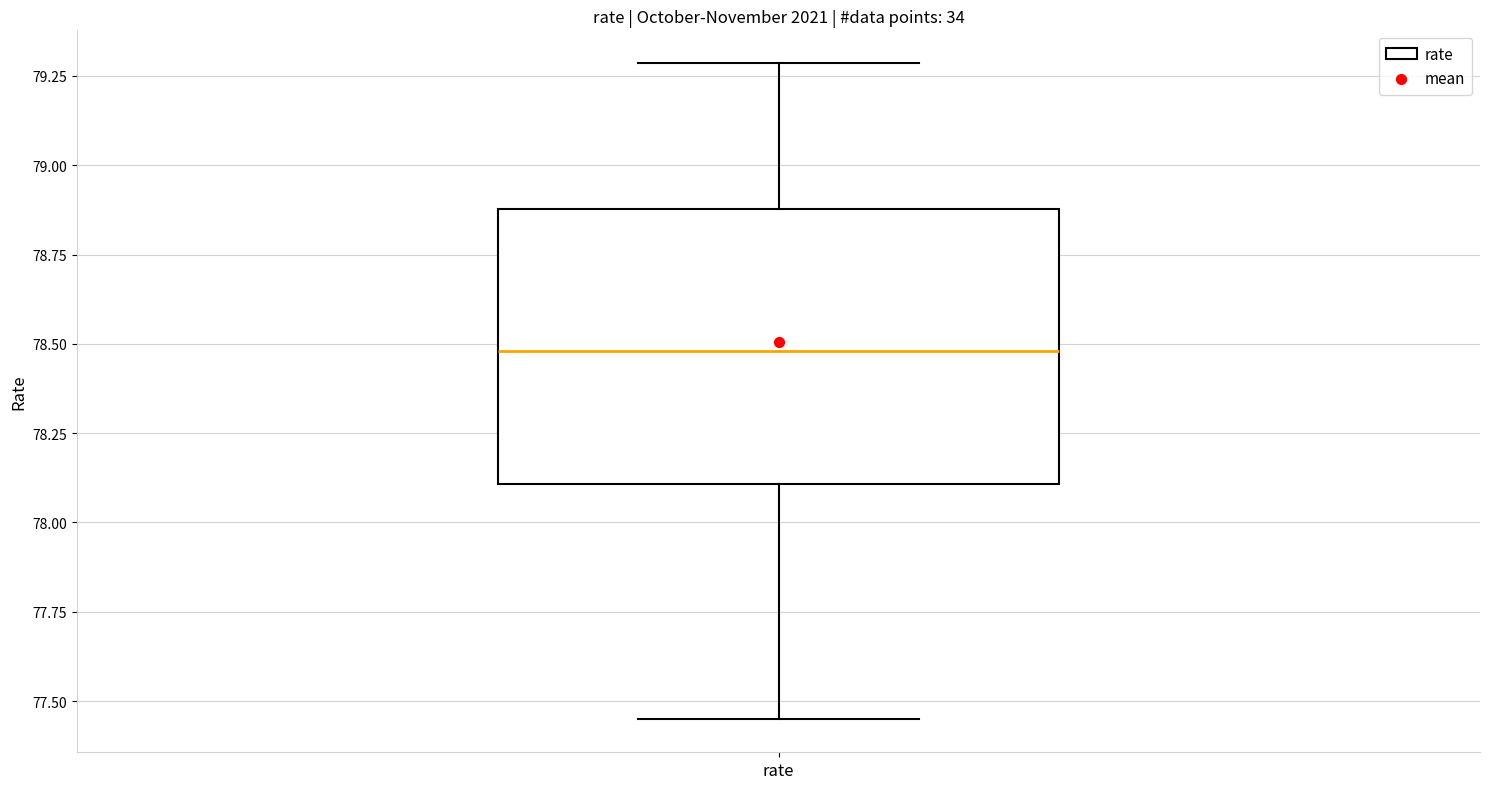

Where does the upper whisker of the box for rate end on the y-axis? The values are not printed on the chart, so give them approximately, as read against the axis.

79.30